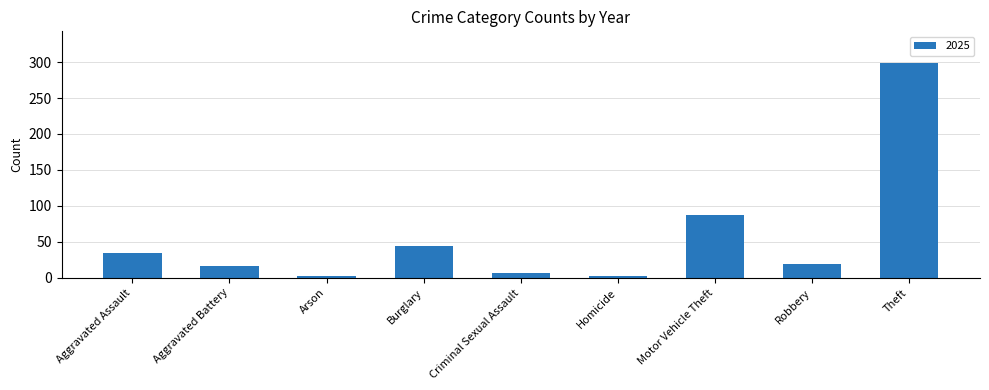

Is it true that the value at Criminal Sexual Assault is 7?

True